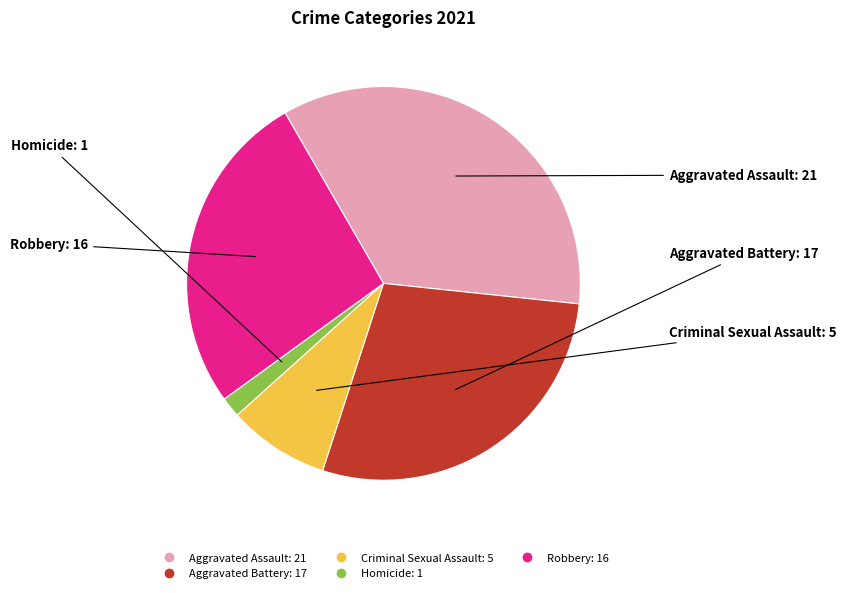

True or false: Homicide accounts for 2% of the total.

True